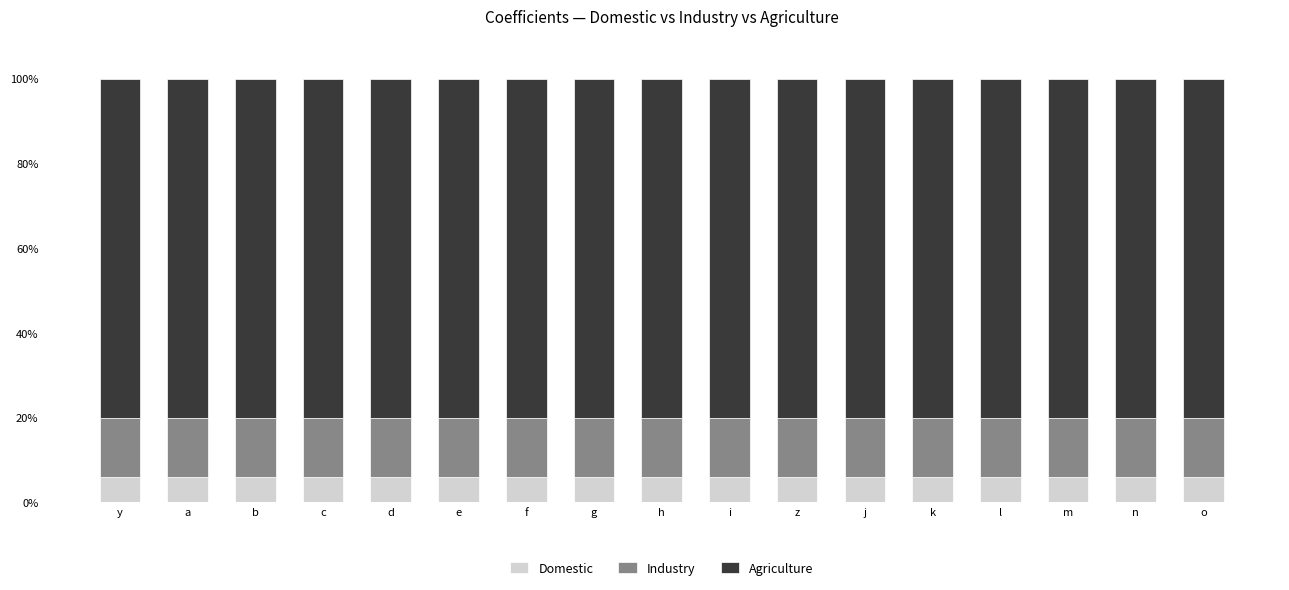

The value of Domestic at n is 6.0. True or false?

True